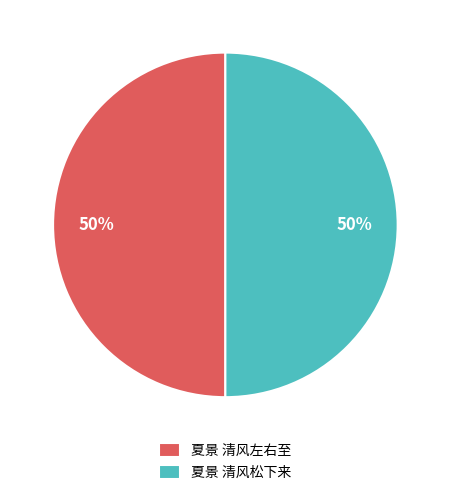

What percentage is the 夏景 清风左右至 slice, to the nearest percent?

50%